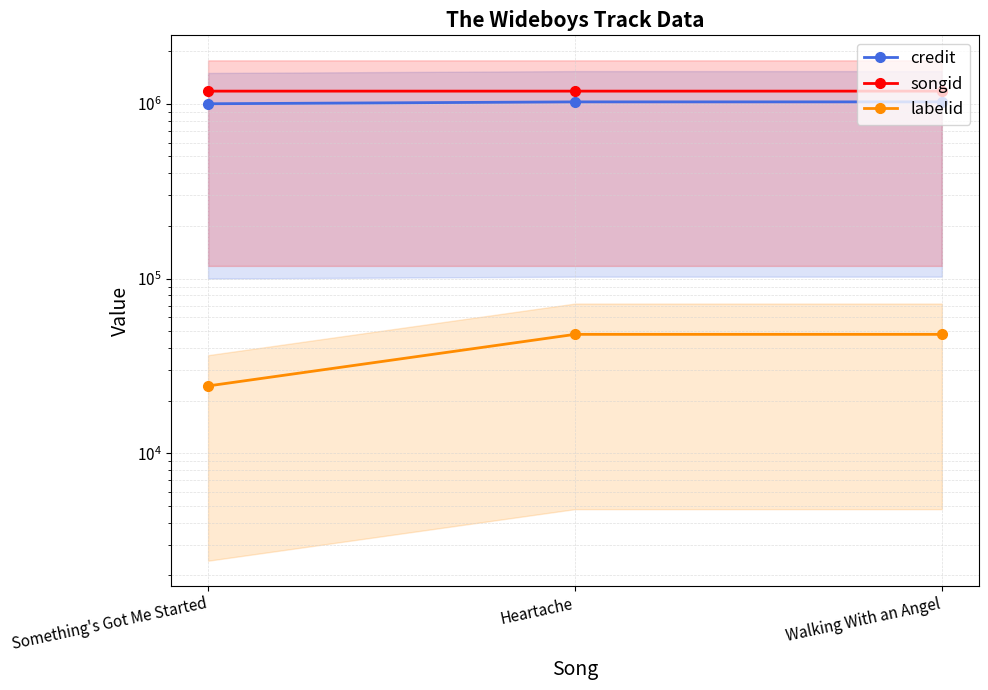

Which category has the highest value across all series?

Something's Got Me Started